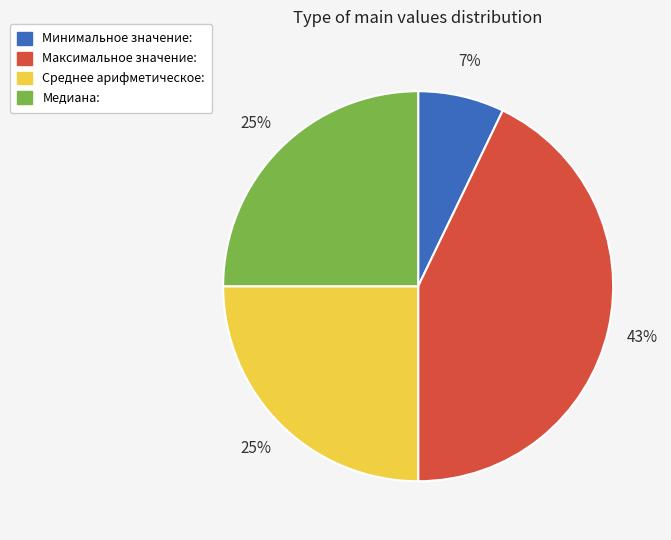

To the nearest percent, what is the difference between the largest and smallest slice percentages?

36%